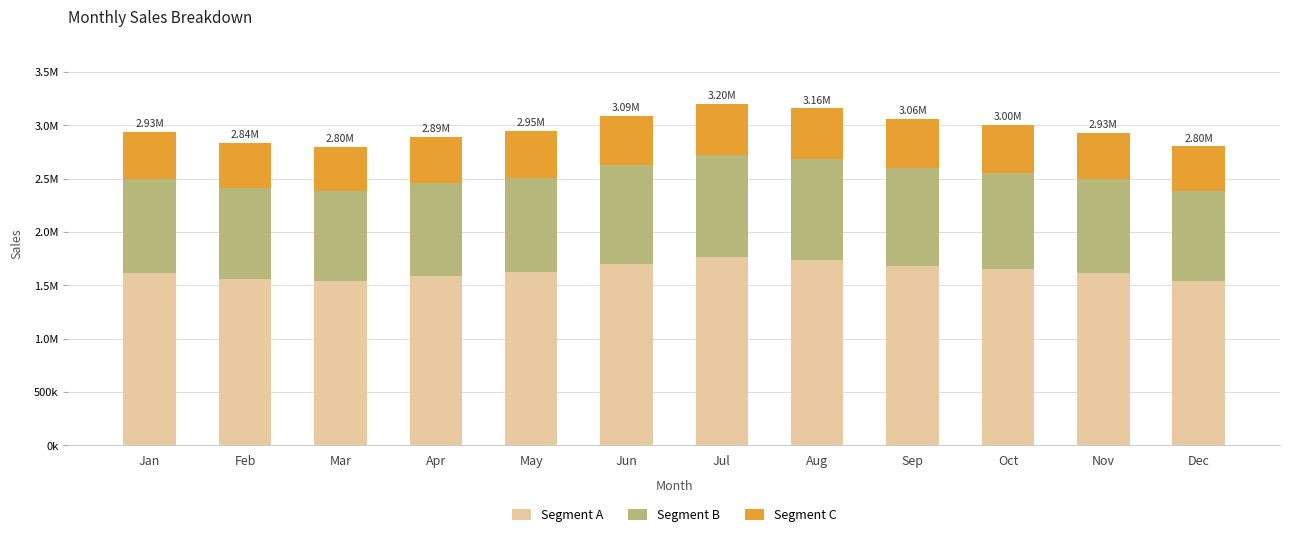

Rank the series at Jan from highest to lowest value.

Segment A, Segment B, Segment C